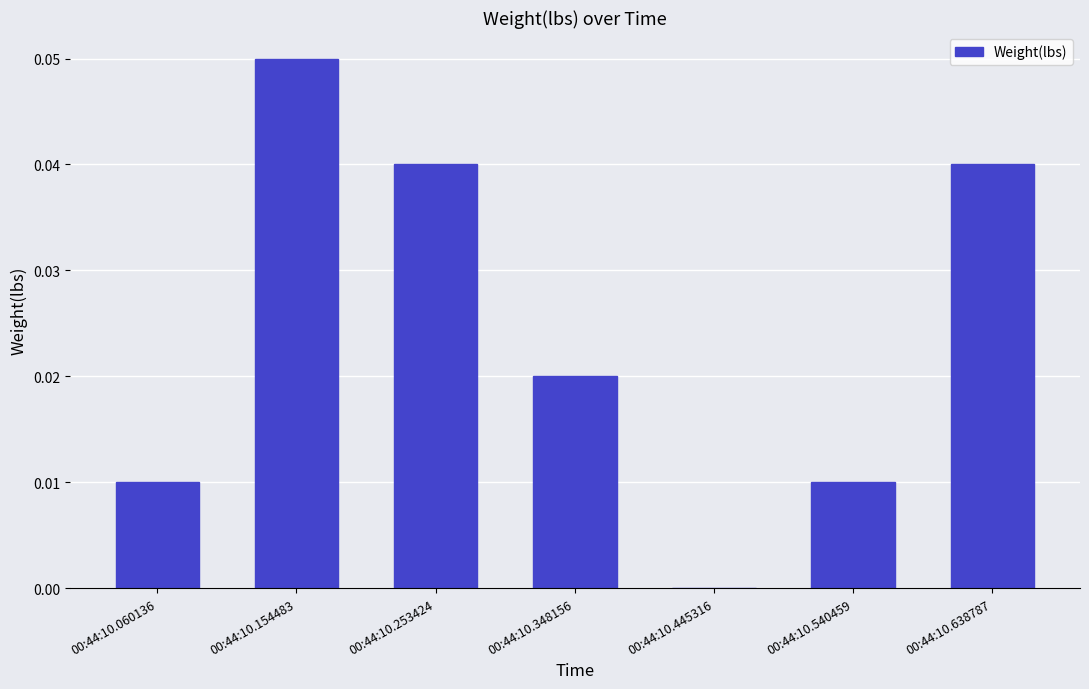

The value at 00:44:10.348156 is 0.0. True or false?

True